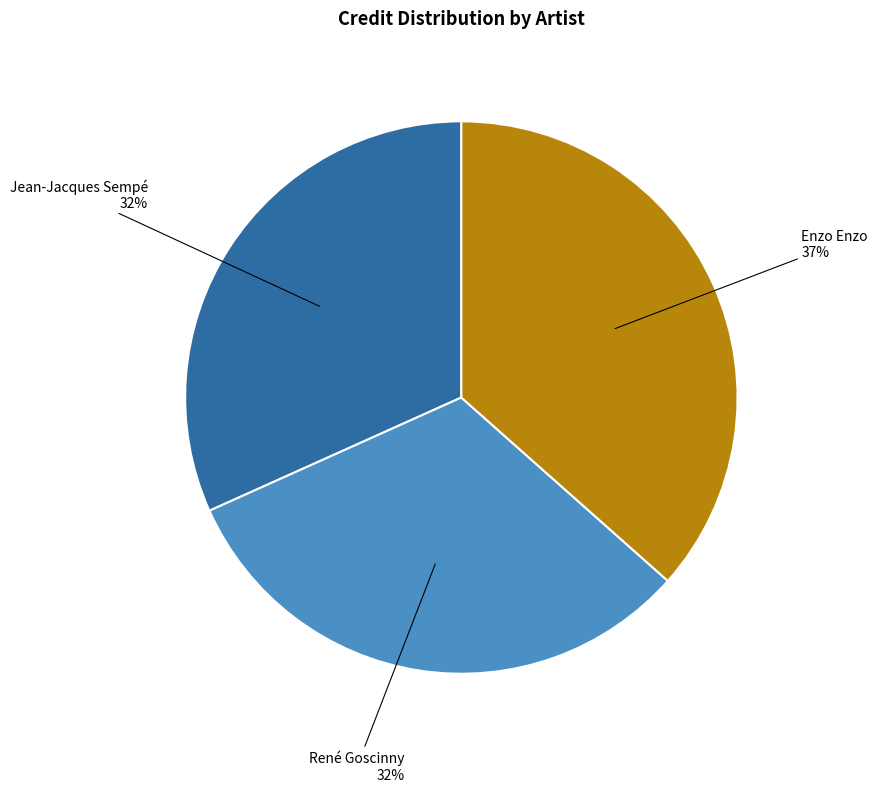

Which category has the biggest portion of the pie?

Enzo Enzo